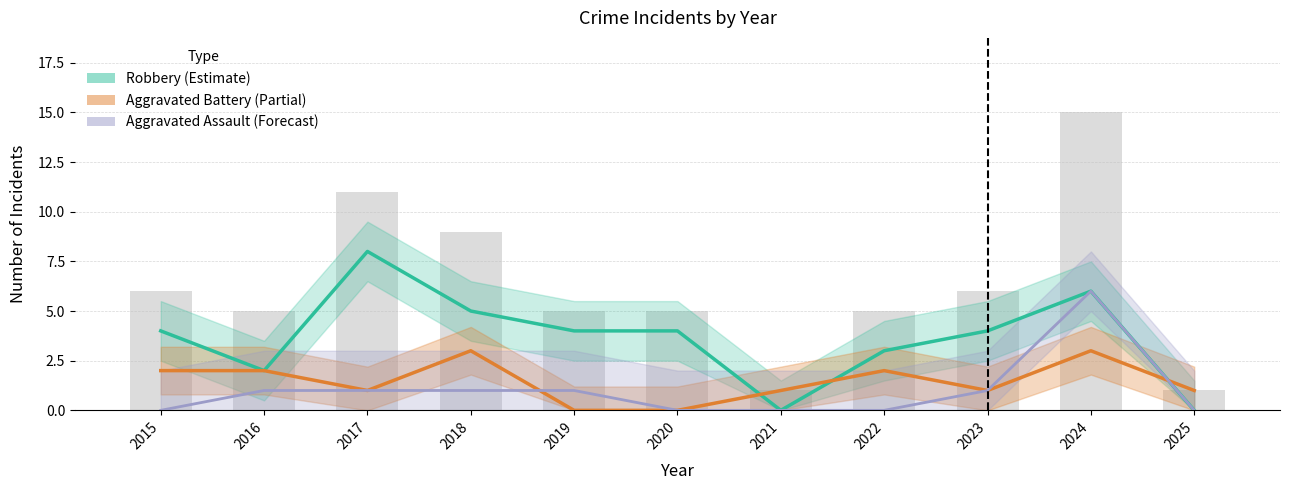

Is it true that Aggravated Assault (Forecast) equals 0 at 2017?

False